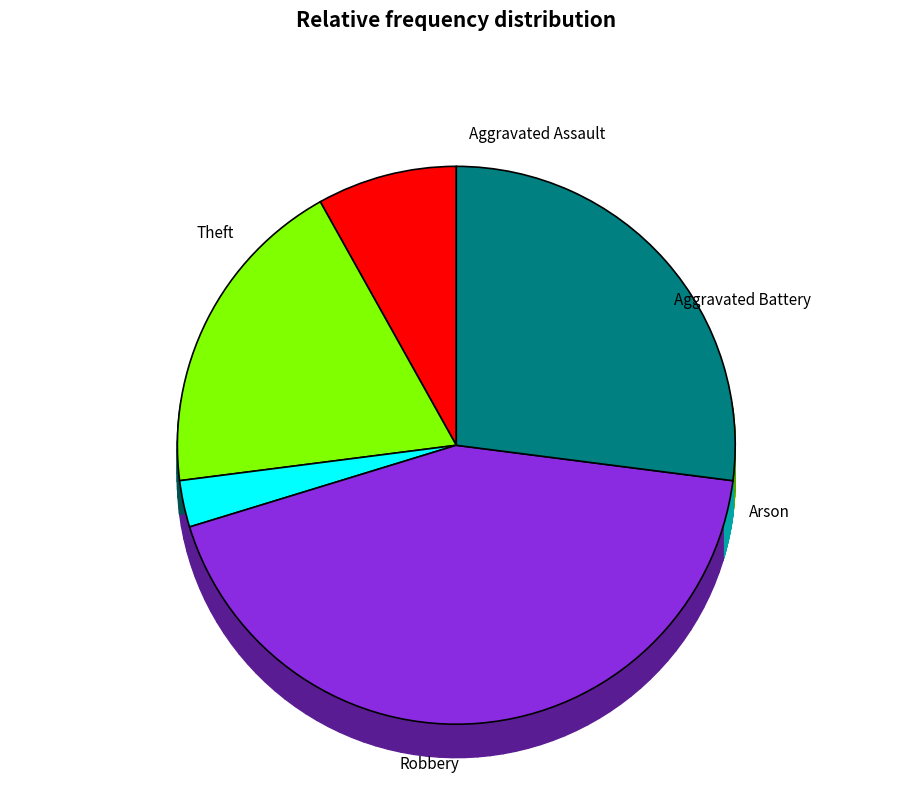

What is the smallest slice in the pie chart?

Arson